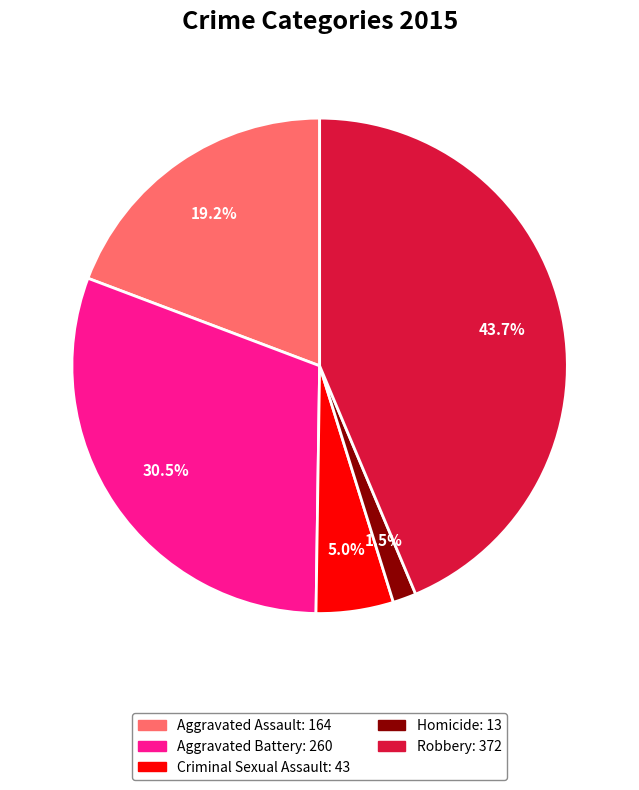

How many segments does this pie chart have?

5